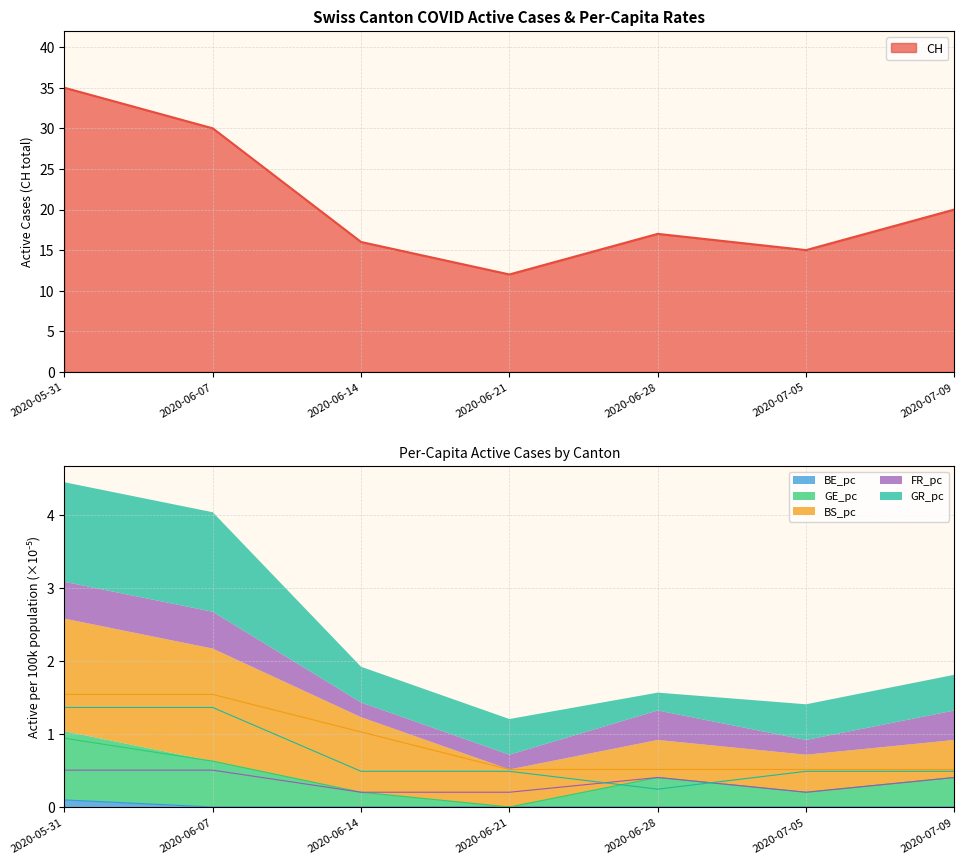

List the labels in order of BS_pc value, largest first.

2020-05-31, 2020-06-07, 2020-06-14, 2020-06-21, 2020-06-28, 2020-07-05, 2020-07-09